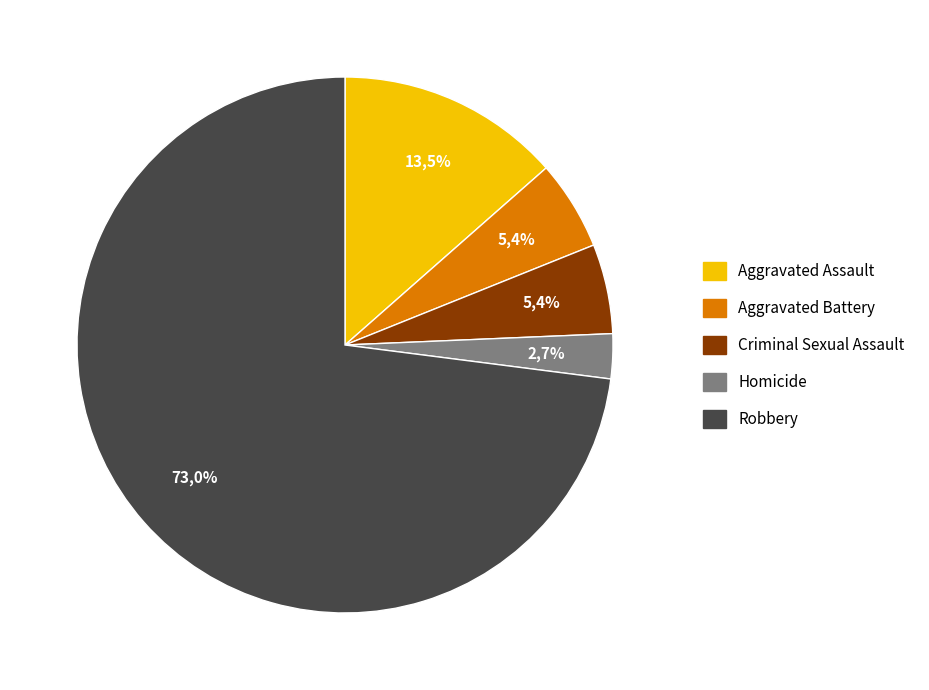

Which slice is the smallest?

Homicide